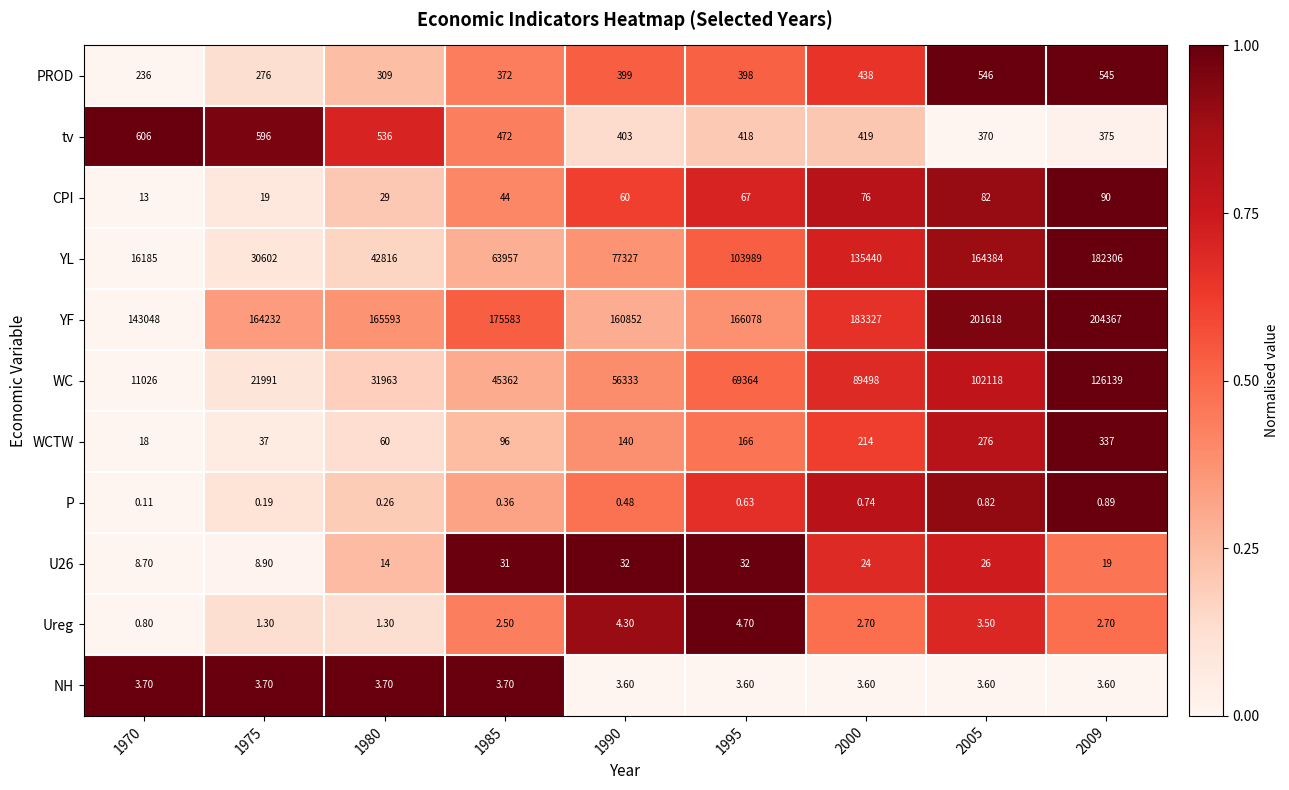

Rank the series by their maximum value, from lowest to highest.

P, NH, Ureg, U26, CPI, WCTW, PROD, tv, WC, YL, YF